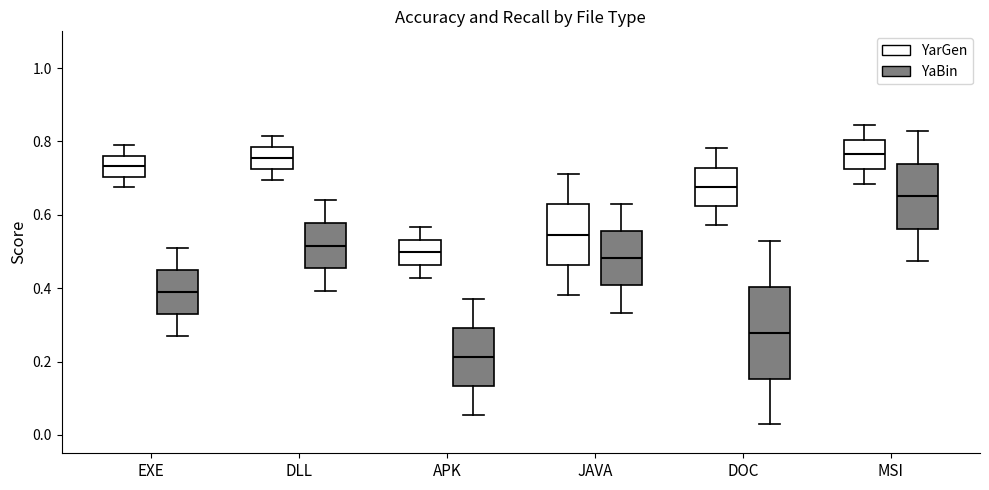

Reading left to right, transcribe this box plot: for each box, give where its median line is, the range the box spans, and where its two whiskers end, as read against the y-axis. The values are not printed on the chart, so give them approximately, as read against the axis.

EXE (YarGen): median 0.74, box 0.70 to 0.76, whiskers 0.68 to 0.78
EXE (YaBin): median 0.38, box 0.32 to 0.44, whiskers 0.28 to 0.50
DLL (YarGen): median 0.76, box 0.72 to 0.78, whiskers 0.70 to 0.82
DLL (YaBin): median 0.52, box 0.46 to 0.58, whiskers 0.40 to 0.64
APK (YarGen): median 0.50, box 0.46 to 0.54, whiskers 0.42 to 0.56
APK (YaBin): median 0.22, box 0.14 to 0.30, whiskers 0.06 to 0.38
JAVA (YarGen): median 0.54, box 0.46 to 0.62, whiskers 0.38 to 0.72
JAVA (YaBin): median 0.48, box 0.40 to 0.56, whiskers 0.34 to 0.62
DOC (YarGen): median 0.68, box 0.62 to 0.72, whiskers 0.58 to 0.78
DOC (YaBin): median 0.28, box 0.16 to 0.40, whiskers 0.02 to 0.52
MSI (YarGen): median 0.76, box 0.72 to 0.80, whiskers 0.68 to 0.84
MSI (YaBin): median 0.66, box 0.56 to 0.74, whiskers 0.48 to 0.82